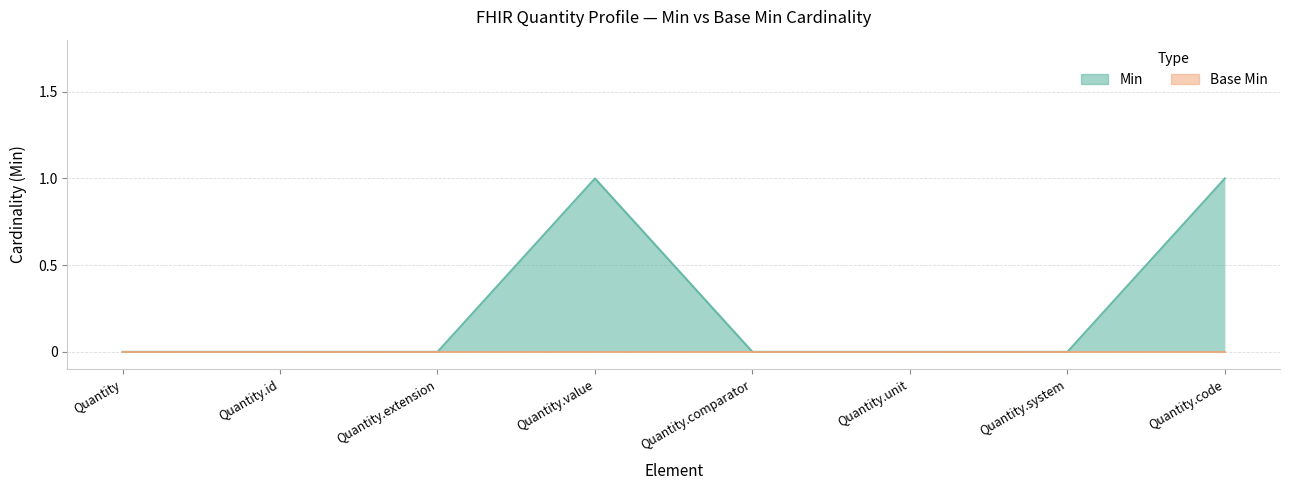

What position from the right is Quantity.value?

5